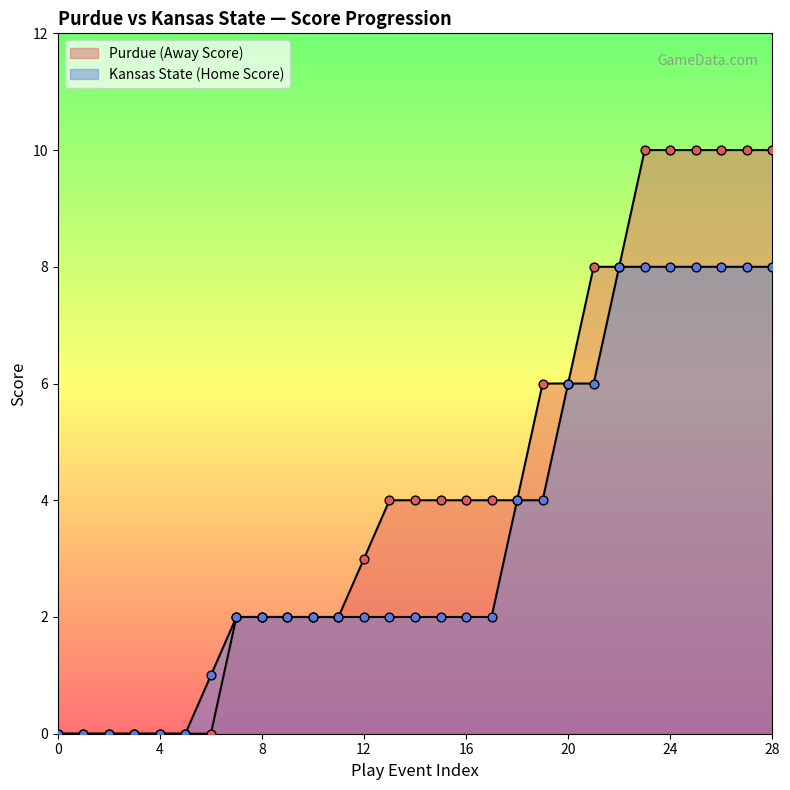

Which series contains the highest Y value?

Purdue (Away Score)